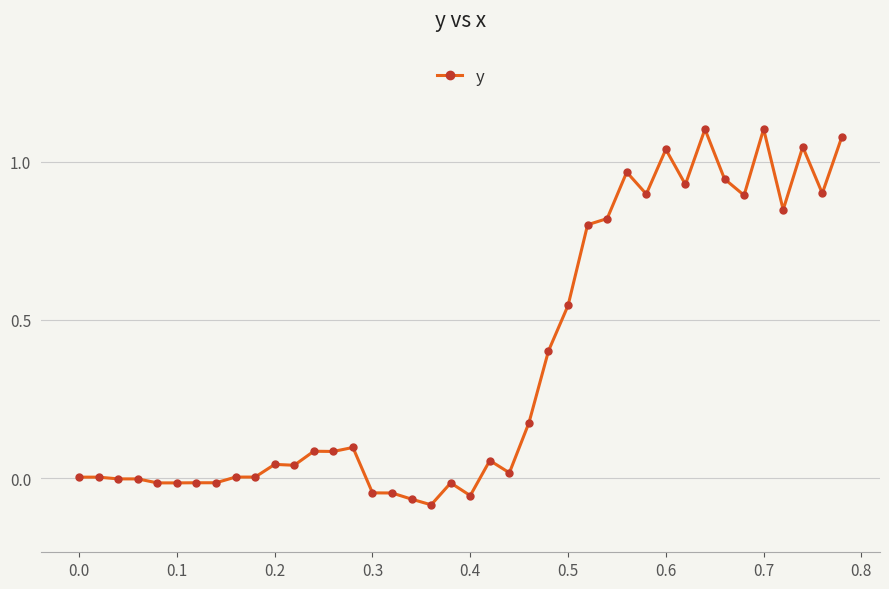

What is the difference between the maximum and minimum values?

1.2